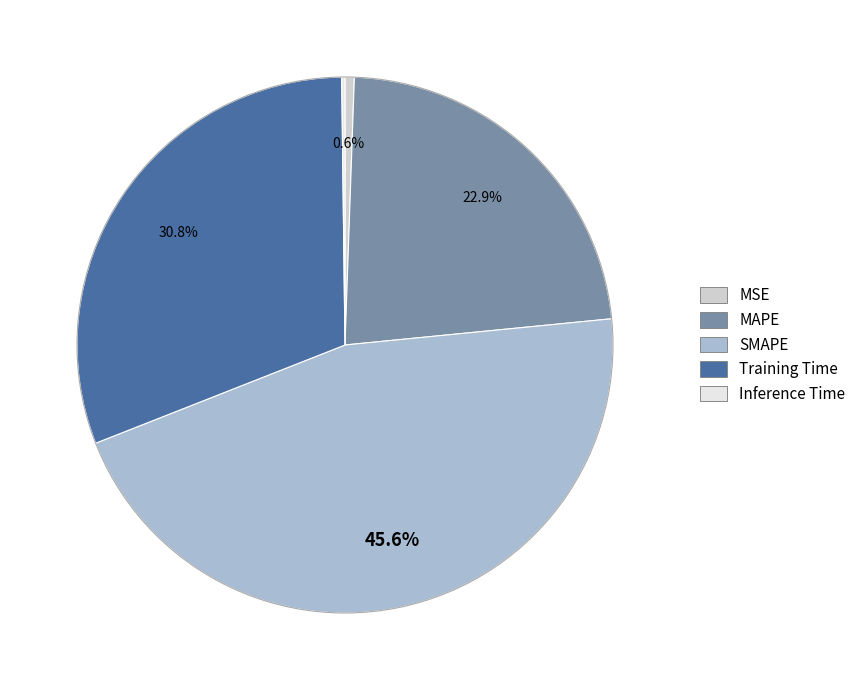

To the nearest percent, what portion does SMAPE represent?

46%